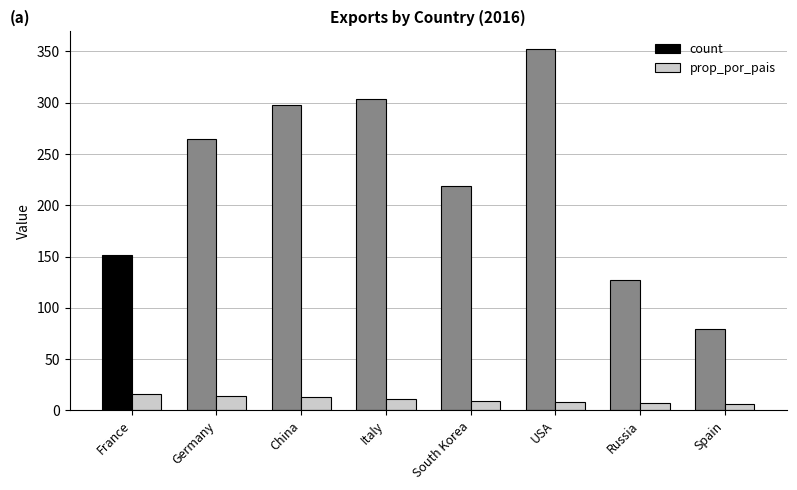

At how many categories does at least one series exceed 93?

7